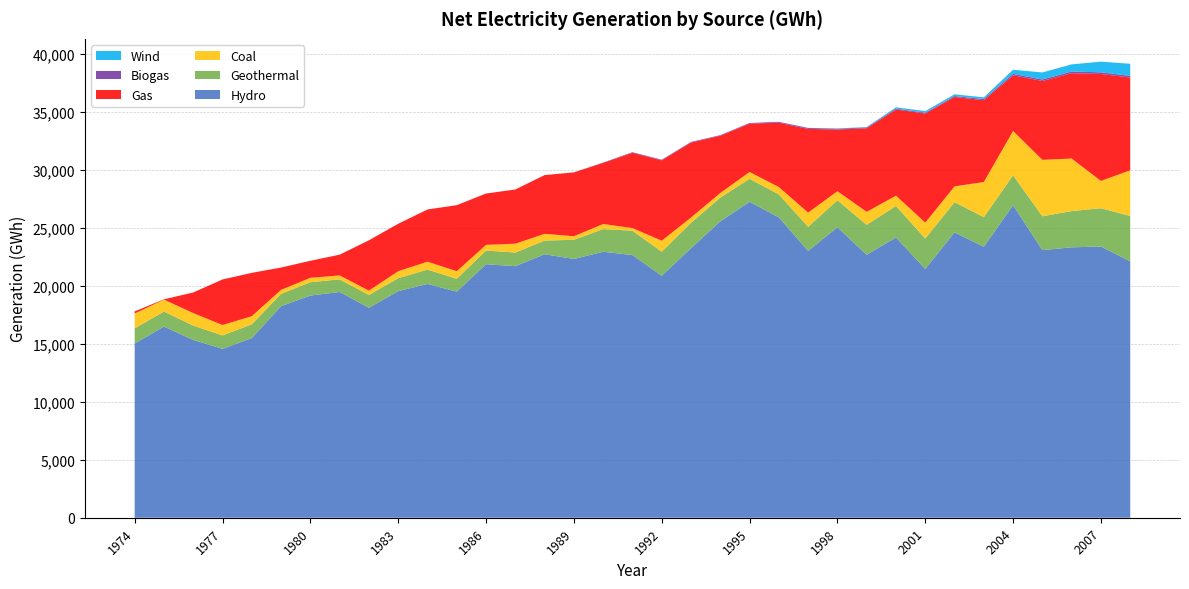

Reading left to right, what are all the values shown in this chart?

Hydro: 15037	16497	15344	14573	15503	18259	19171	19483	18121	19554	20173	19511	21877	21709	22733	22333	22953	22666	20882	23258	25579	27259	25921	23026	25066	22690	24191	21464	24624	23387	26968	23094	23337	23404	22124
Geothermal: 1304	1296	1236	1163	1185	1064	1152	1087	1104	1119	1240	1111	1180	1174	1183	1652	1957	2104	2077	2193	2047	1985	1984	2077	2331	2583	2717	2627	2606	2550	2584	2922	3125	3305	3917
Coal: 1281	1030	1081	894	705	345	378	342	374	603	681	653	492	765	582	307	436	227	947	454	397	592	631	1226	781	1123	889	1373	1362	3035	3816	4867	4536	2354	3943
Gas: 186	28	1778	3932	3740	1923	1471	1790	4343	4092	4508	5698	4430	4677	5071	5510	5280	6499	6940	6474	4942	4172	5556	7225	5328	7213	7432	9421	7718	7060	4814	6808	7364	9230	8002
Biogas: 0	0	0	0	0	0	0	0	0	0	0	0	0	0	0	0	25	46	50	50	50	58	67	79	66	72	71	67	76	101	120	126	146	144	140
Wind: 0	0	0	0	0	0	0	0	0	0	0	0	0	0	0	0	0	0	1	1	1	1	8	13	22	39	119	138	154	145	358	608	616	921	1048